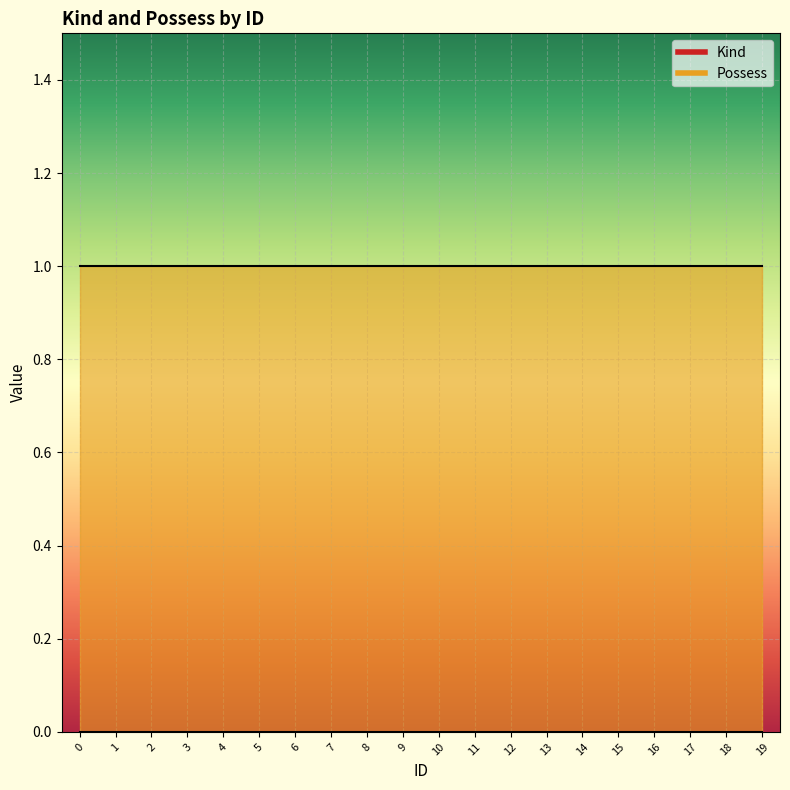

List the series in order of their overall mean, lowest first.

Kind, Possess